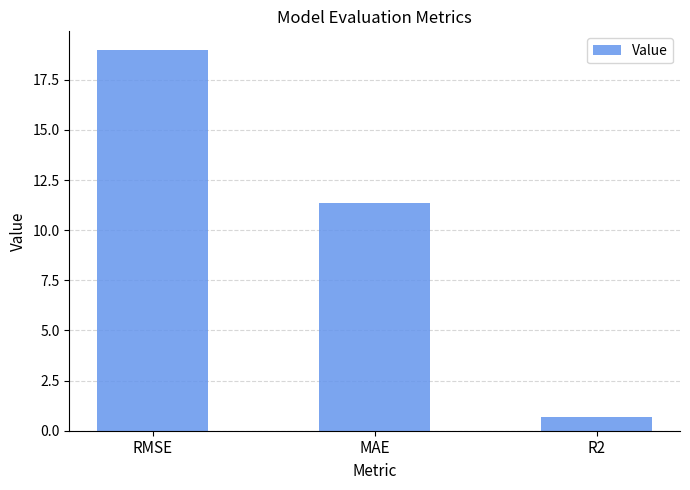

How many bars are there in total?

3